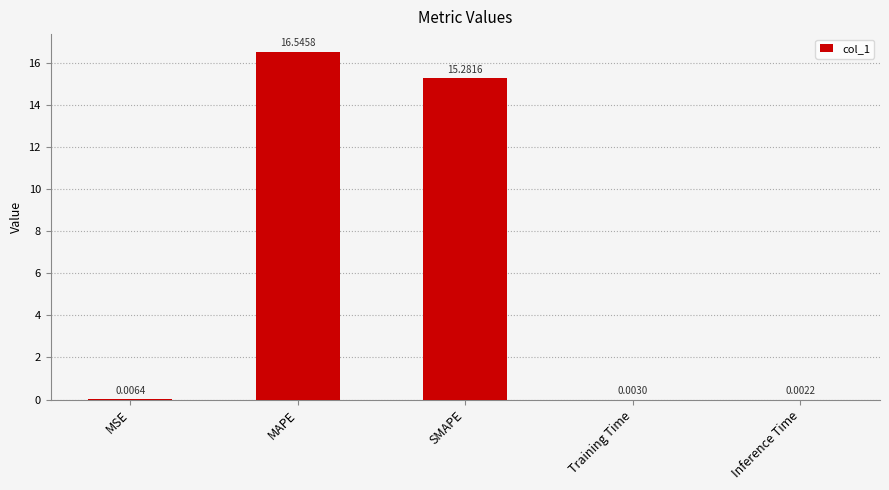

What is the average value?

6.4